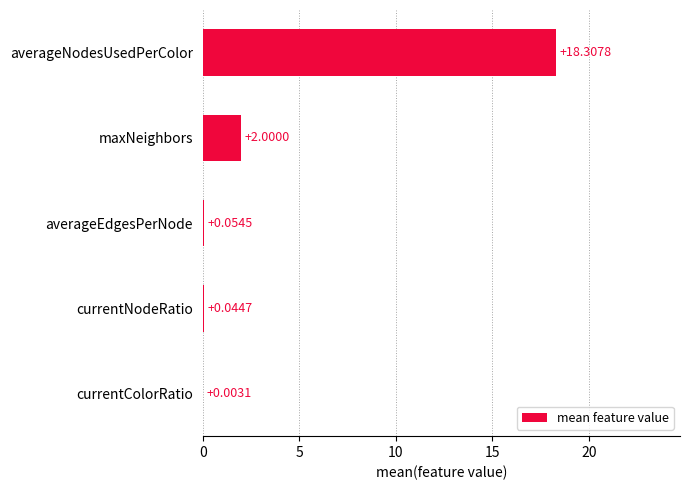

Which category has the highest value across all series?

averageNodesUsedPerColor